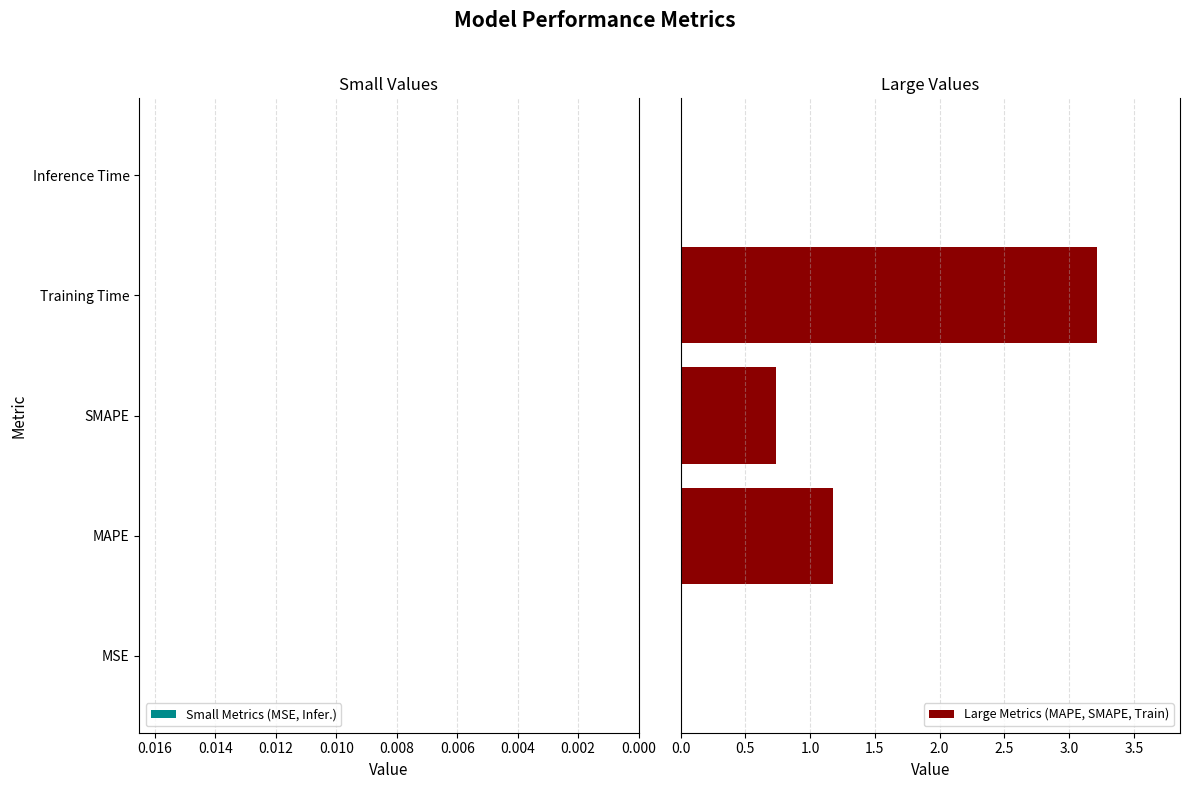

Is it true that Large Metrics (MAPE, SMAPE, Train) equals 1.2 at SMAPE?

False